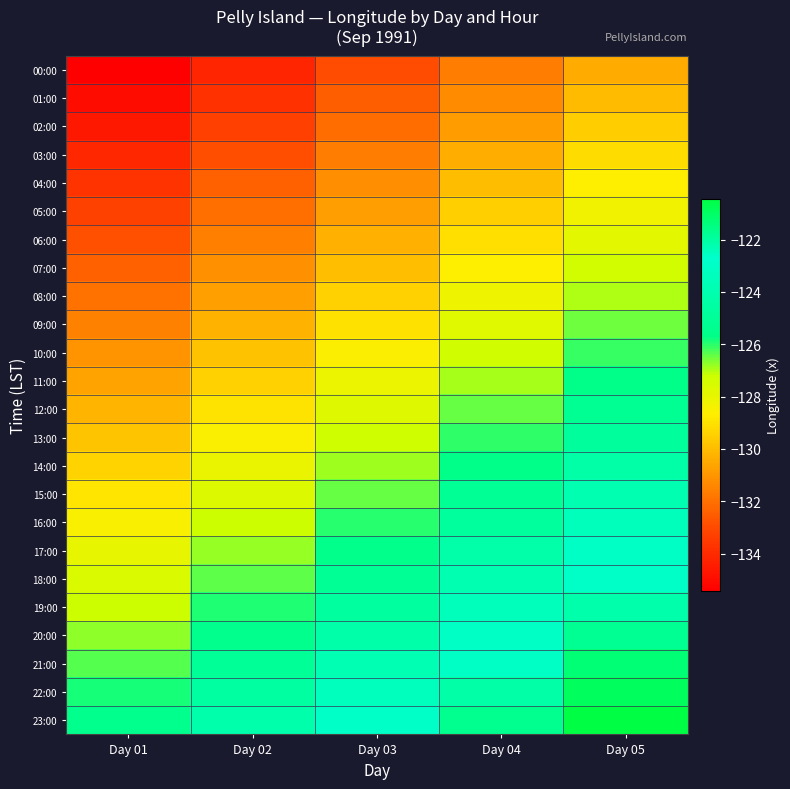

What is the difference between the highest and lowest values at Day 01?

10.0